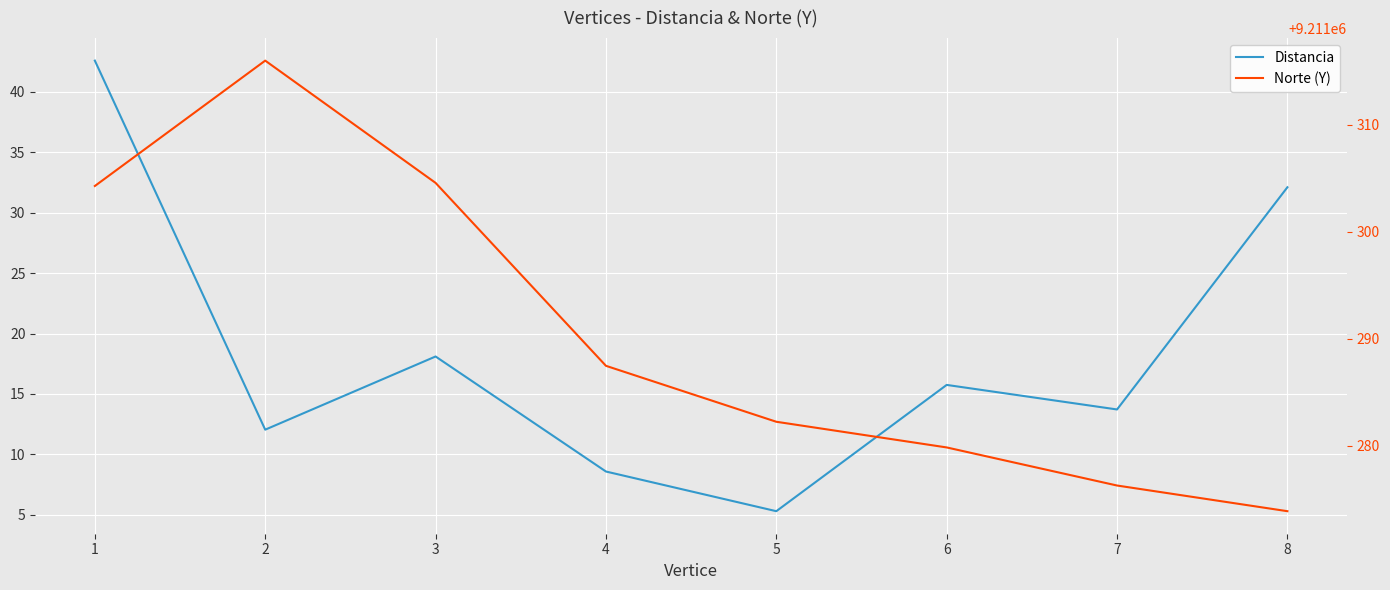

At which label is Distancia closest to 23?

3